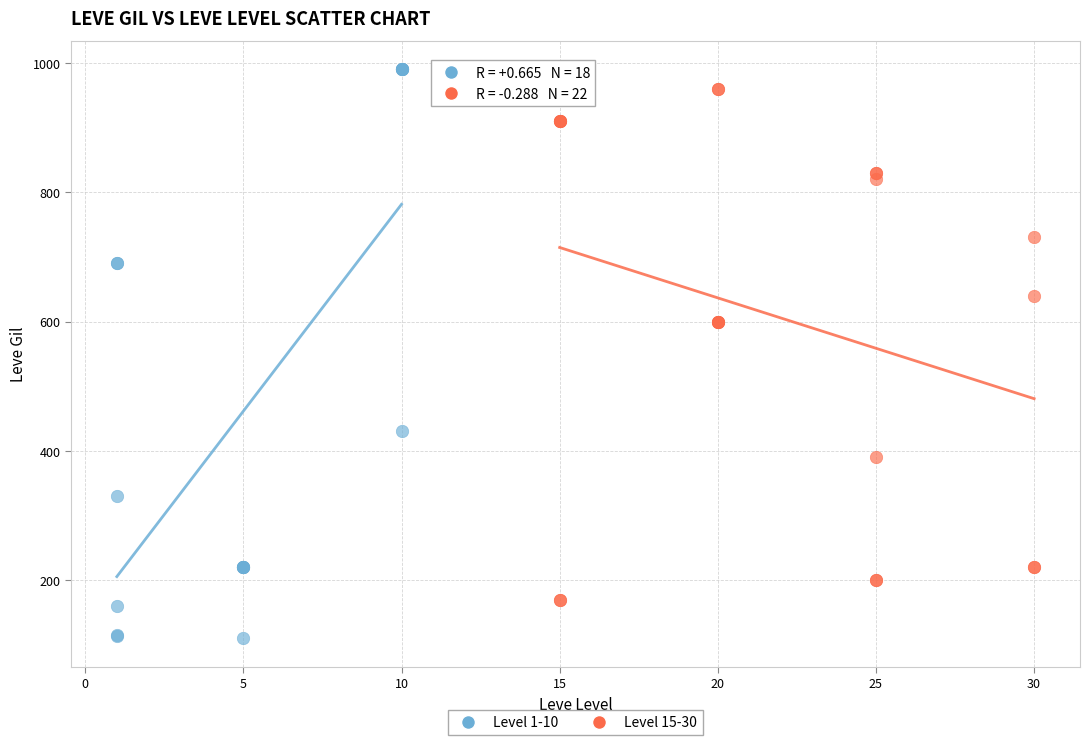

Which series contains the lowest Y value?

Level 1-10